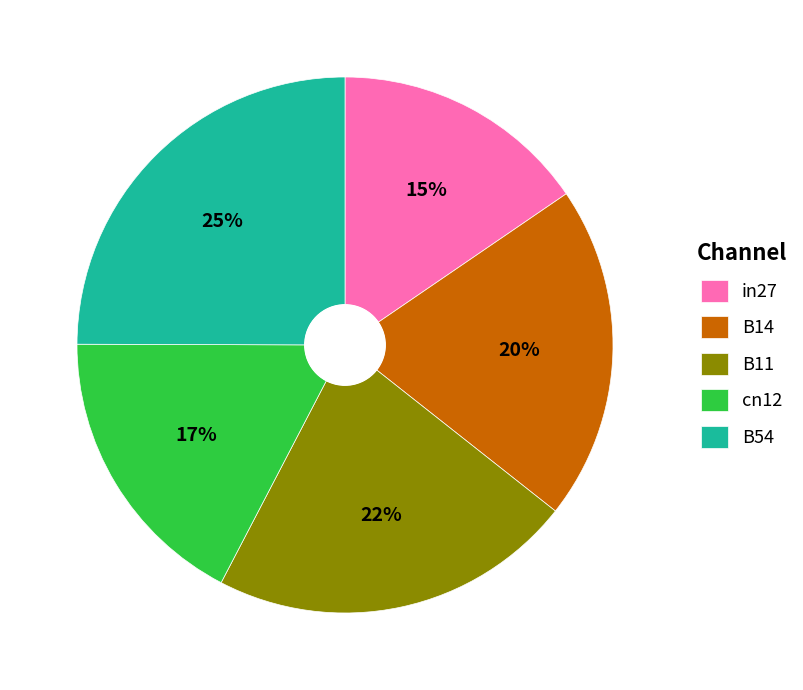

True or false: B14 accounts for 20% of the total.

True